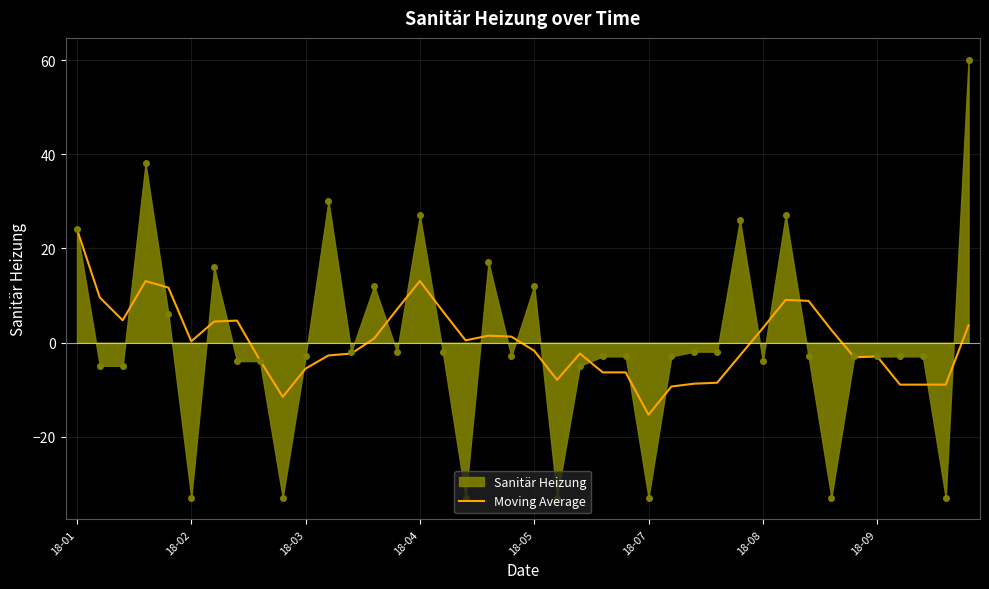

List the series in order of their peak value, lowest first.

Moving Average, Sanitär Heizung